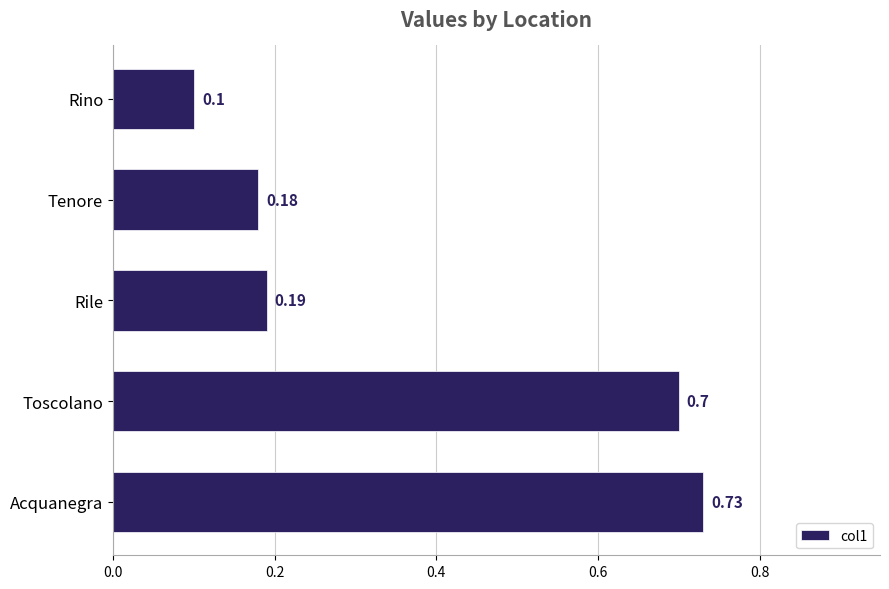

Where is the data nearest to the value 0?

Rino